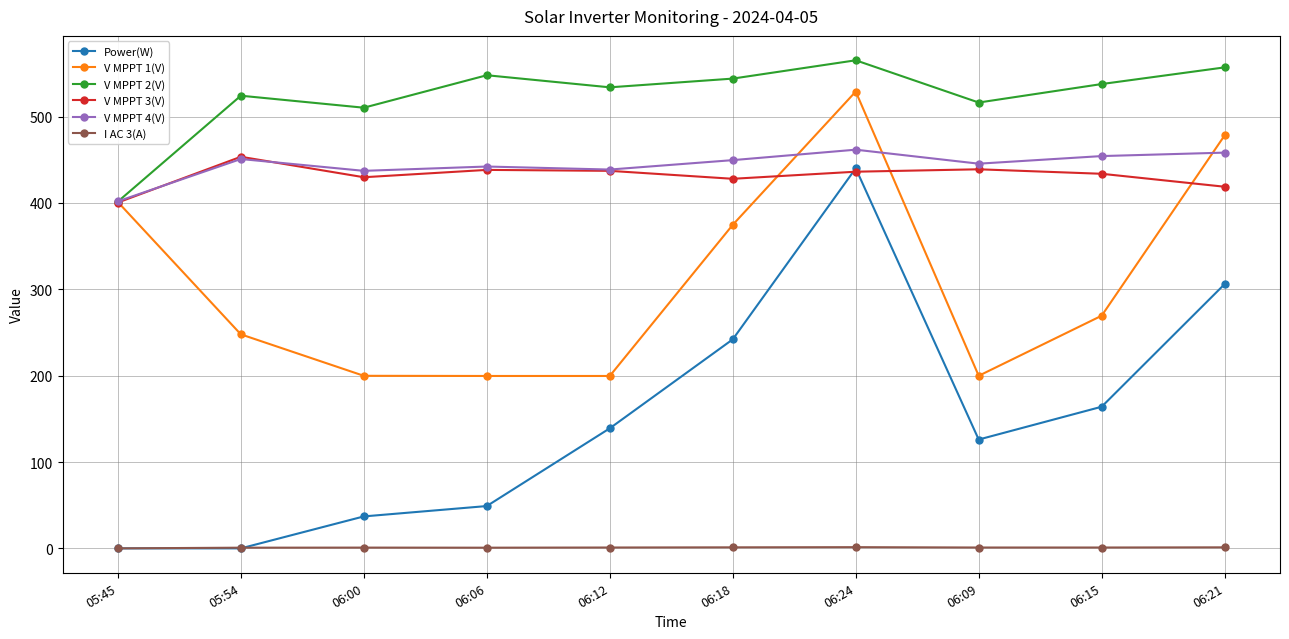

How many data points does each series have?

10